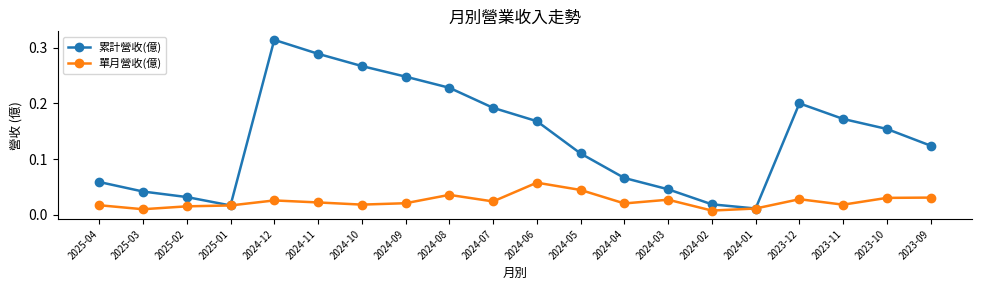

What is the label of the 7th point from the right?

2024-03